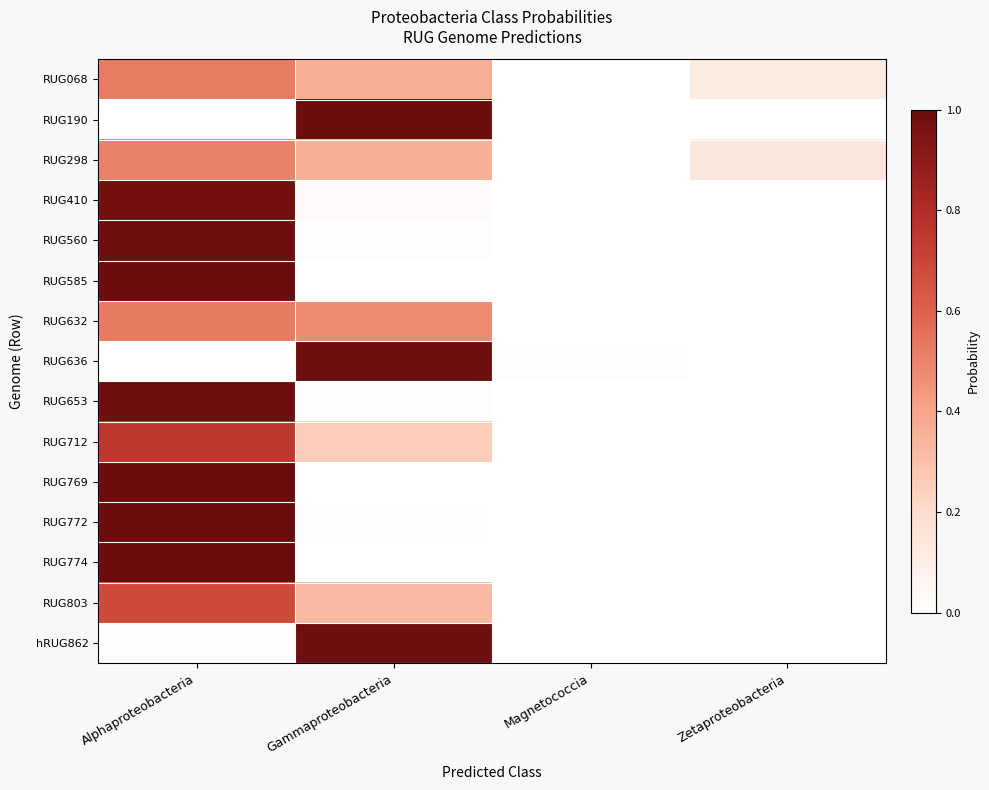

Reading left to right, transcribe all the data shown in this chart.

RUG068: Alphaproteobacteria=0.5	Gammaproteobacteria=0.4	Magnetococcia=0.0	Zetaproteobacteria=0.1
RUG190: Alphaproteobacteria=0.0	Gammaproteobacteria=1.0	Magnetococcia=0.0	Zetaproteobacteria=0.0
RUG298: Alphaproteobacteria=0.5	Gammaproteobacteria=0.4	Magnetococcia=0.0	Zetaproteobacteria=0.1
RUG410: Alphaproteobacteria=1.0	Gammaproteobacteria=0.0	Magnetococcia=0.0	Zetaproteobacteria=0.0
RUG560: Alphaproteobacteria=1.0	Gammaproteobacteria=0.0	Magnetococcia=0.0	Zetaproteobacteria=0.0
RUG585: Alphaproteobacteria=1.0	Gammaproteobacteria=0.0	Magnetococcia=0.0	Zetaproteobacteria=0.0
RUG632: Alphaproteobacteria=0.5	Gammaproteobacteria=0.5	Magnetococcia=0.0	Zetaproteobacteria=0.0
RUG636: Alphaproteobacteria=0.0	Gammaproteobacteria=1.0	Magnetococcia=0.0	Zetaproteobacteria=0.0
RUG653: Alphaproteobacteria=1.0	Gammaproteobacteria=0.0	Magnetococcia=0.0	Zetaproteobacteria=0.0
RUG712: Alphaproteobacteria=0.7	Gammaproteobacteria=0.3	Magnetococcia=0.0	Zetaproteobacteria=0.0
RUG769: Alphaproteobacteria=1.0	Gammaproteobacteria=0.0	Magnetococcia=0.0	Zetaproteobacteria=0.0
RUG772: Alphaproteobacteria=1.0	Gammaproteobacteria=0.0	Magnetococcia=0.0	Zetaproteobacteria=0.0
RUG774: Alphaproteobacteria=1.0	Gammaproteobacteria=0.0	Magnetococcia=0.0	Zetaproteobacteria=0.0
RUG803: Alphaproteobacteria=0.7	Gammaproteobacteria=0.3	Magnetococcia=0.0	Zetaproteobacteria=0.0
hRUG862: Alphaproteobacteria=0.0	Gammaproteobacteria=1.0	Magnetococcia=0.0	Zetaproteobacteria=0.0